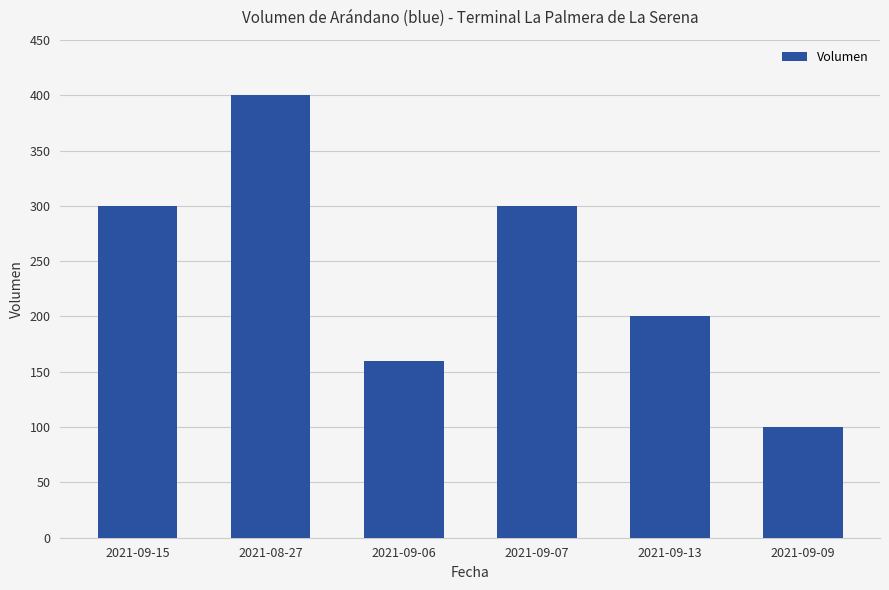

Reading right to left, transcribe all the data shown in this chart.

2021-09-09=100	2021-09-13=200	2021-09-07=300	2021-09-06=160	2021-08-27=400	2021-09-15=300